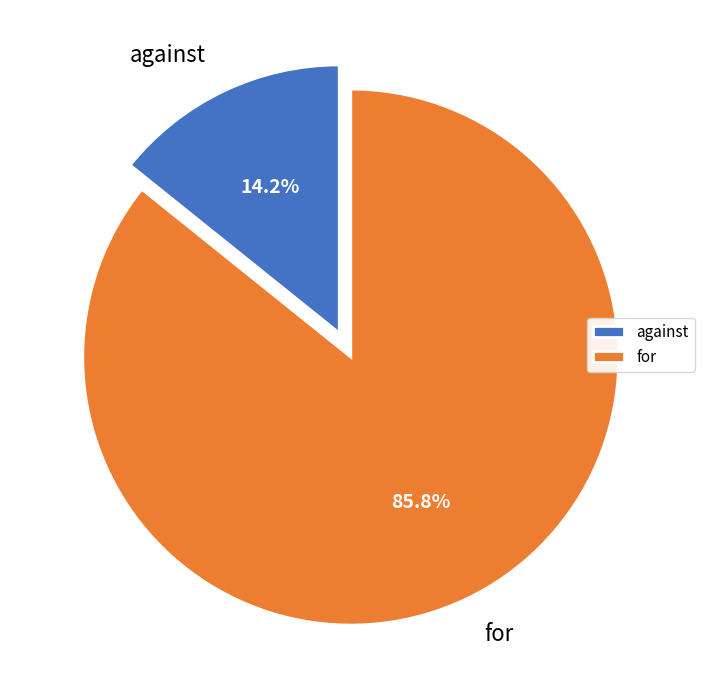

Combined, what portion of the pie is for and against?

100.0%